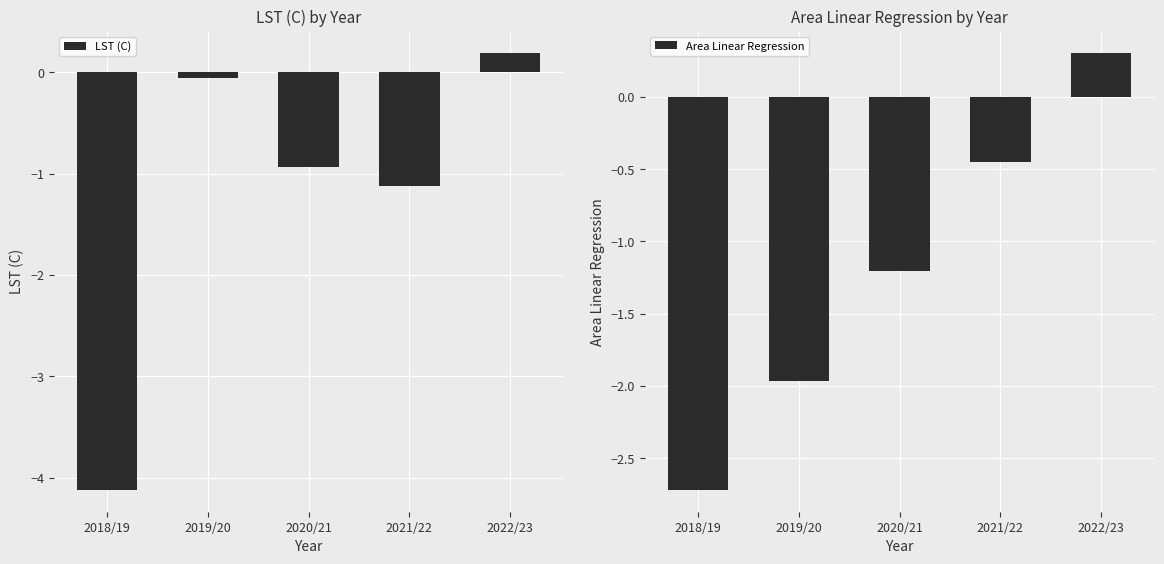

What is the spread (max minus min) of values at 2021/22?

0.7